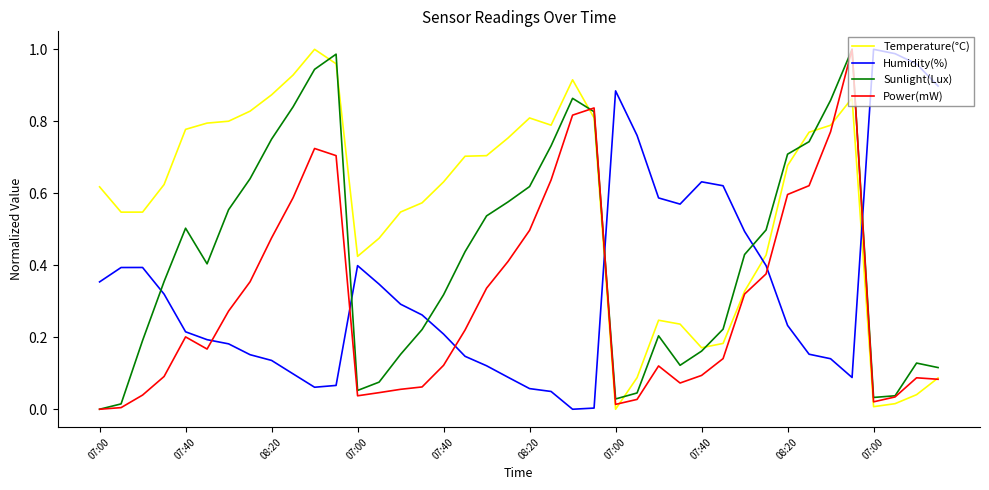

Is this an area chart (filled region under the line)?

No